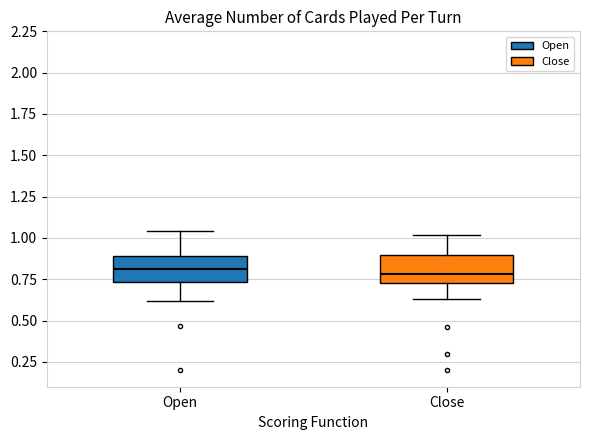

Reading left to right, read every box against the y-axis: the position of its median line, the range the box covers, and the ends of its whiskers. The values are not printed on the chart, so give them approximately, as read against the axis.

Open: median 0.80, box 0.75 to 0.90, whiskers 0.60 to 1.05
Close: median 0.80, box 0.75 to 0.90, whiskers 0.65 to 1.00